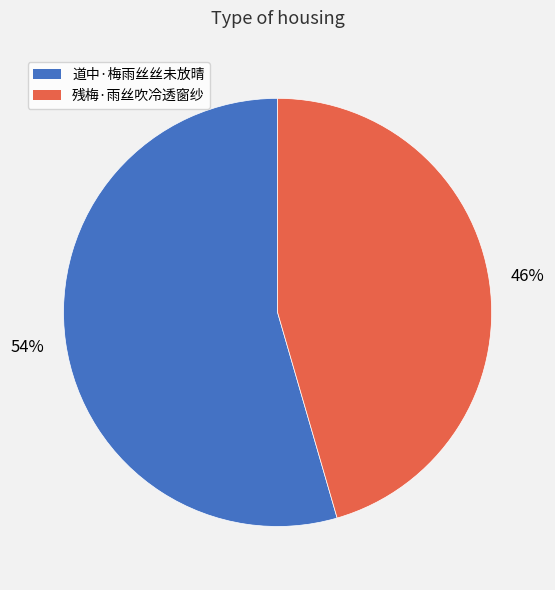

Between 残梅·雨丝吹冷透窗纱 and 道中·梅雨丝丝未放晴, which is larger?

道中·梅雨丝丝未放晴